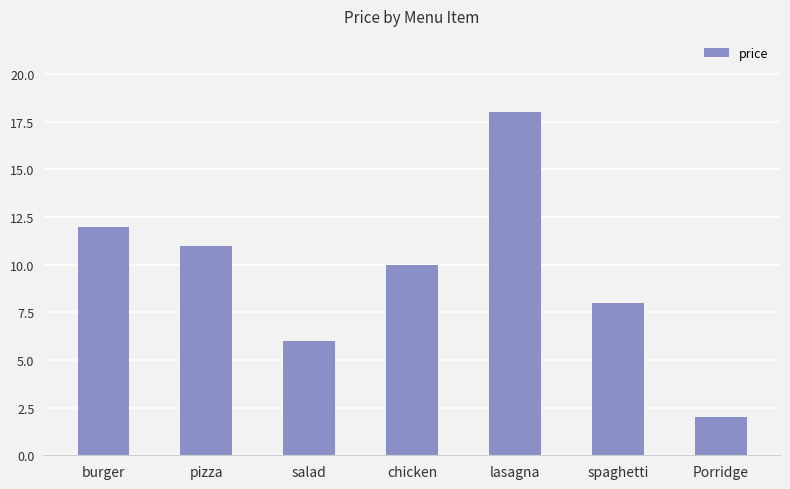

What is the value of the 1st bar from the left?

12